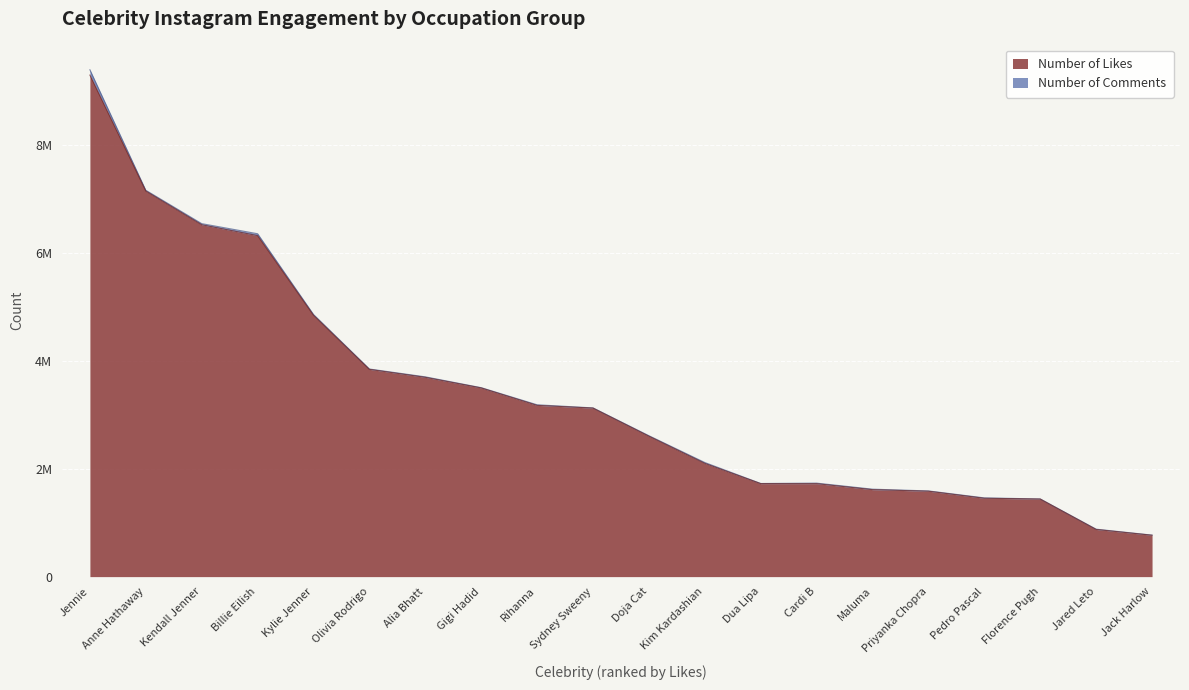

Which category has the lowest value across all series?

Florence Pugh